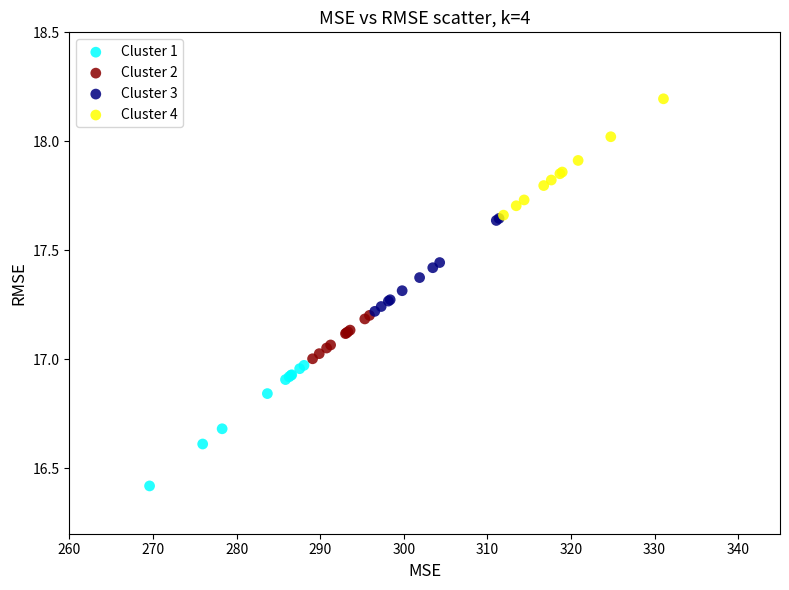

Which series contains the lowest Y value?

Cluster 1